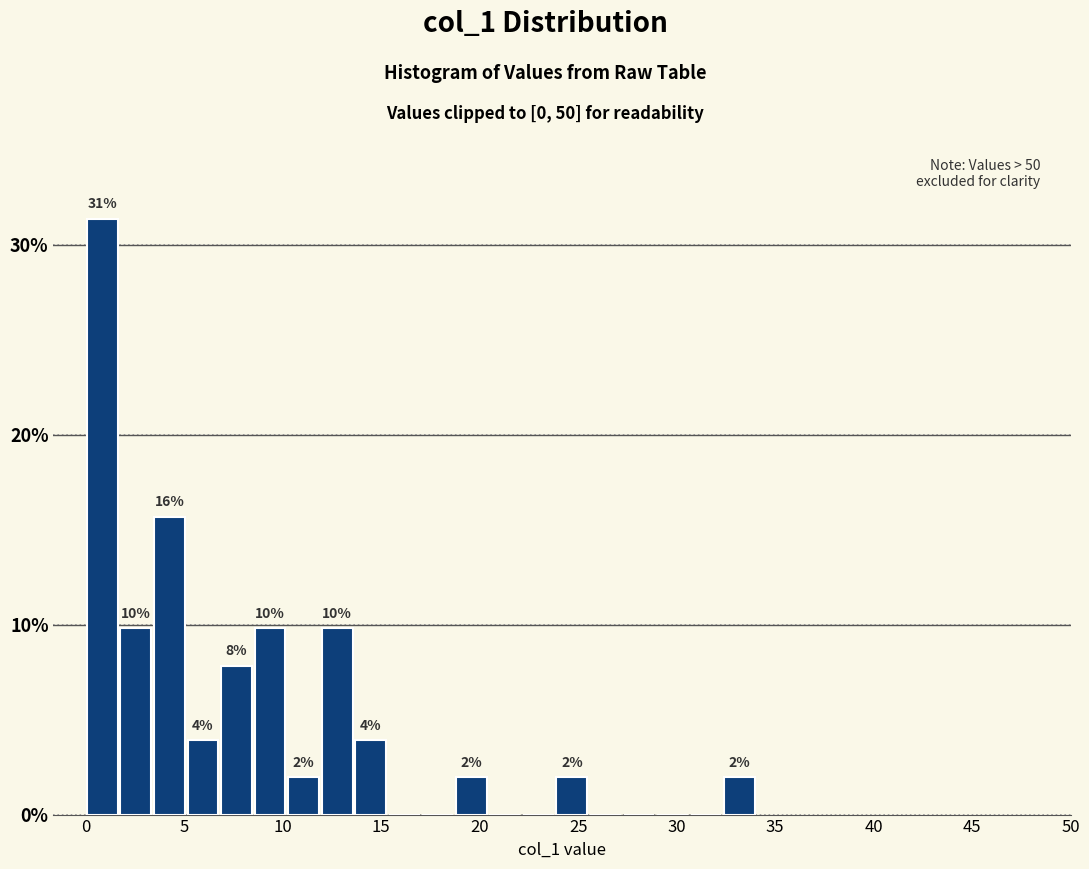

Around what value on the x-axis is the tallest bar? Give the approximate position of its centre, as read against the axis.

1.0